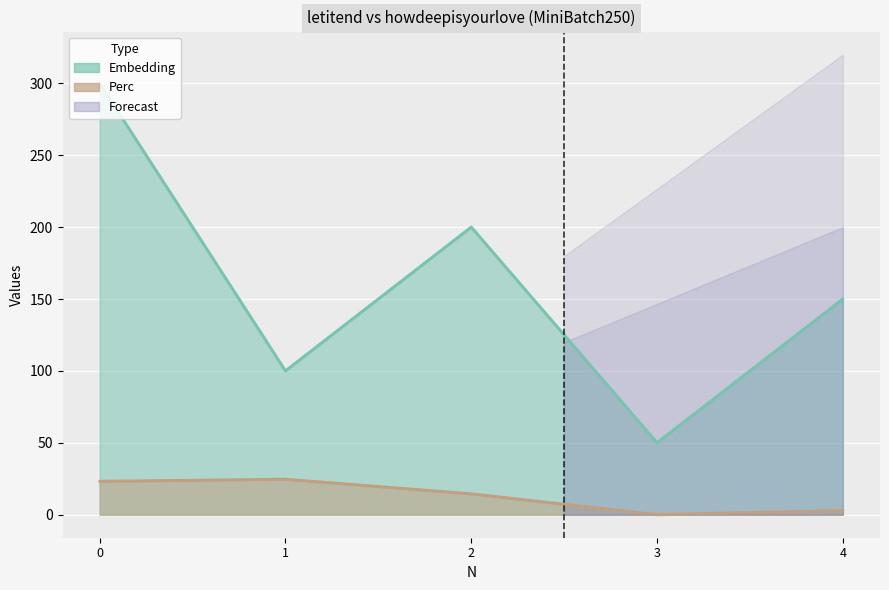

True or false: Perc and Embedding intersect in this chart.

False